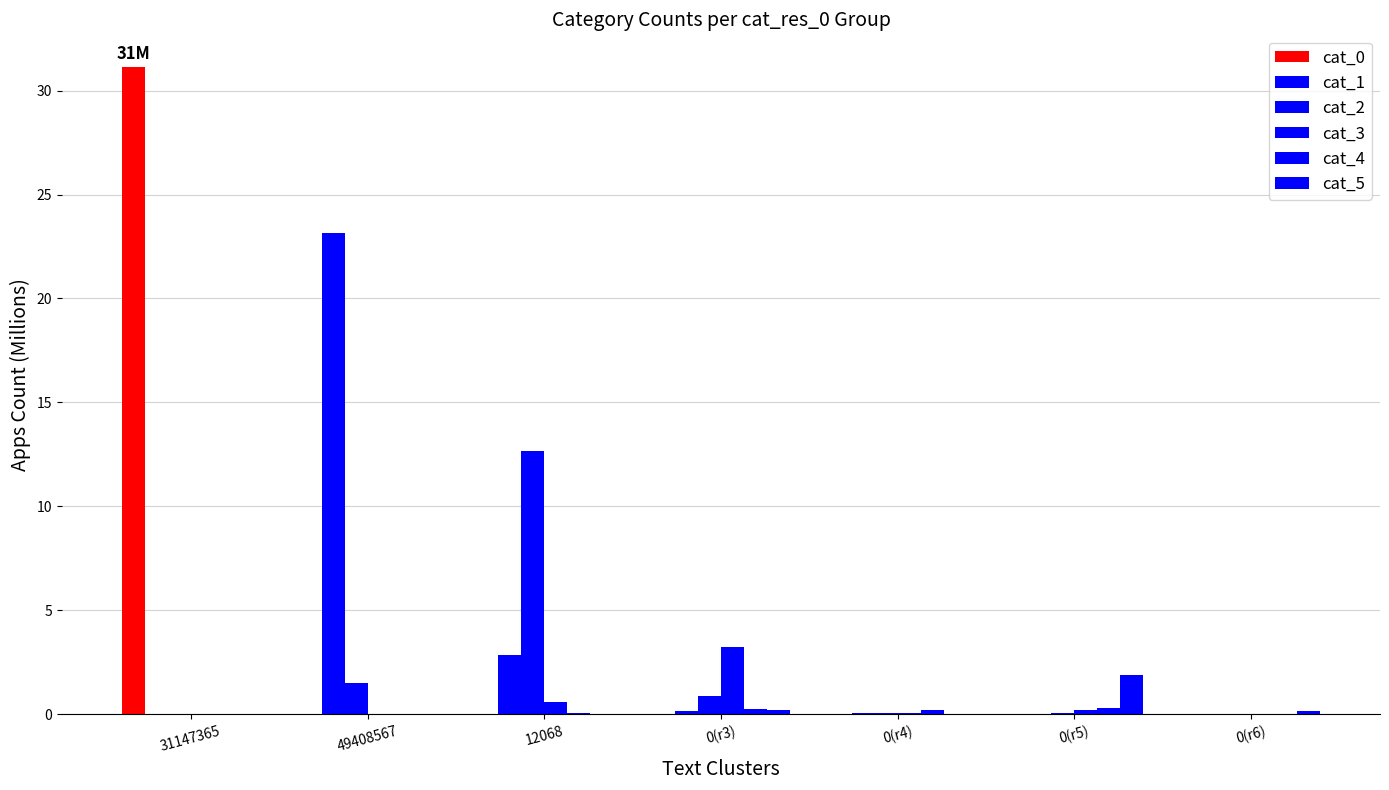

What is the label of the 5th bar from the left?

0(r4)